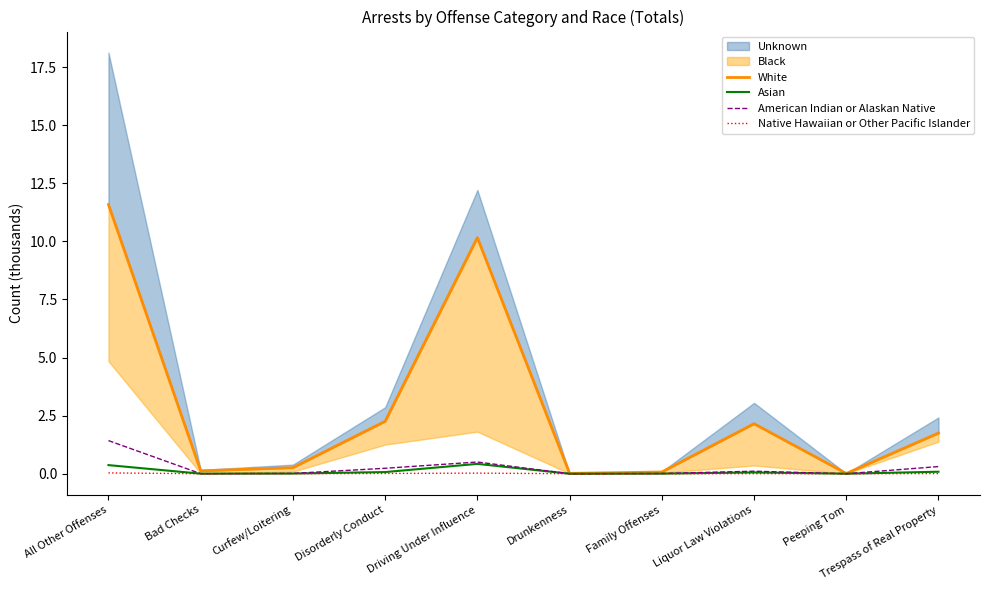

Count the number of categories in the chart.

10